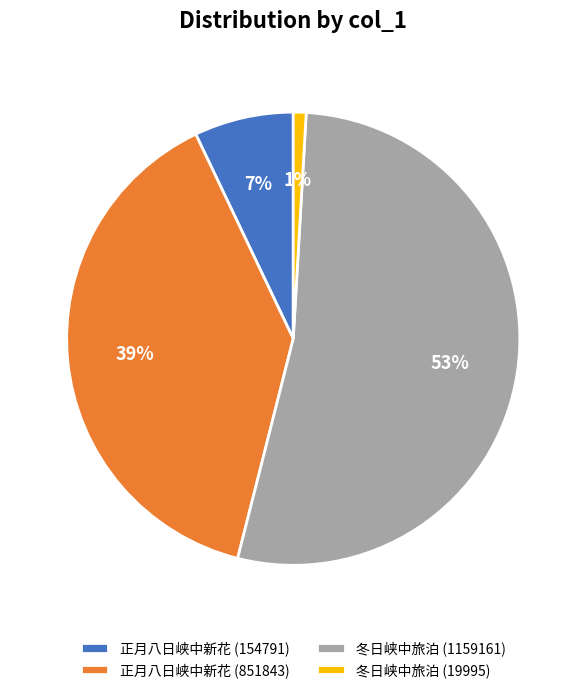

The 冬日峡中旅泊 (19995) slice represents 11% of the pie. True or false?

False